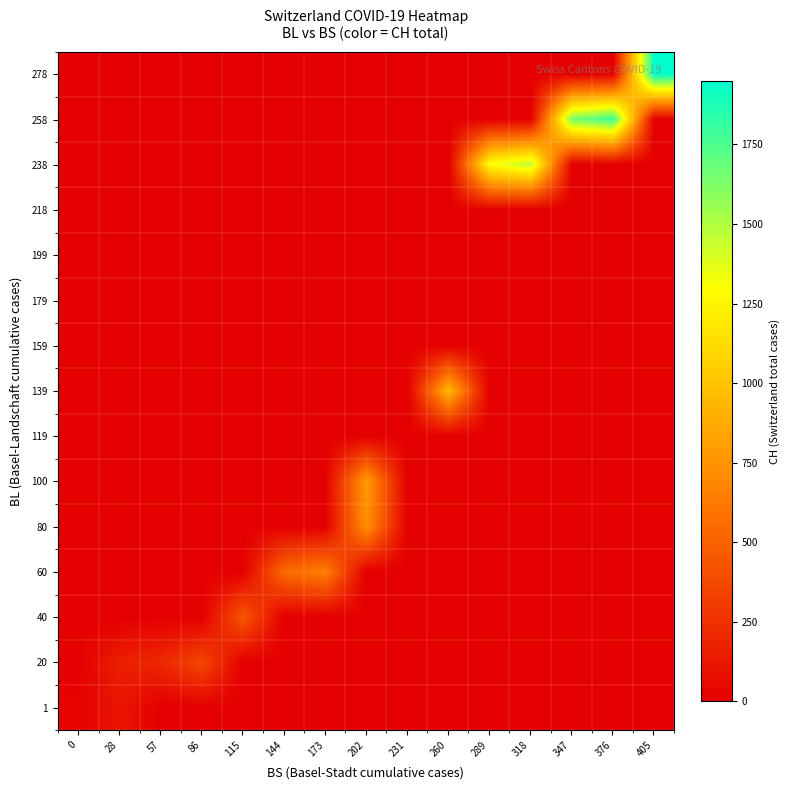

What is the maximum value shown in the chart?

1950.0